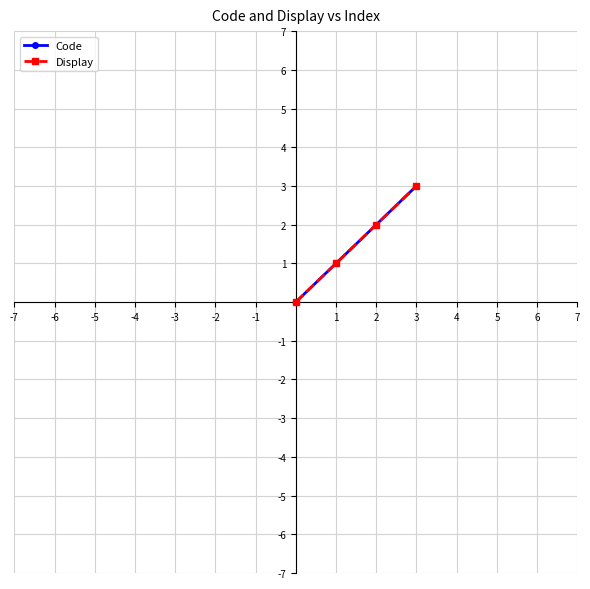

Does the chart display data point markers on the line(s)?

Yes